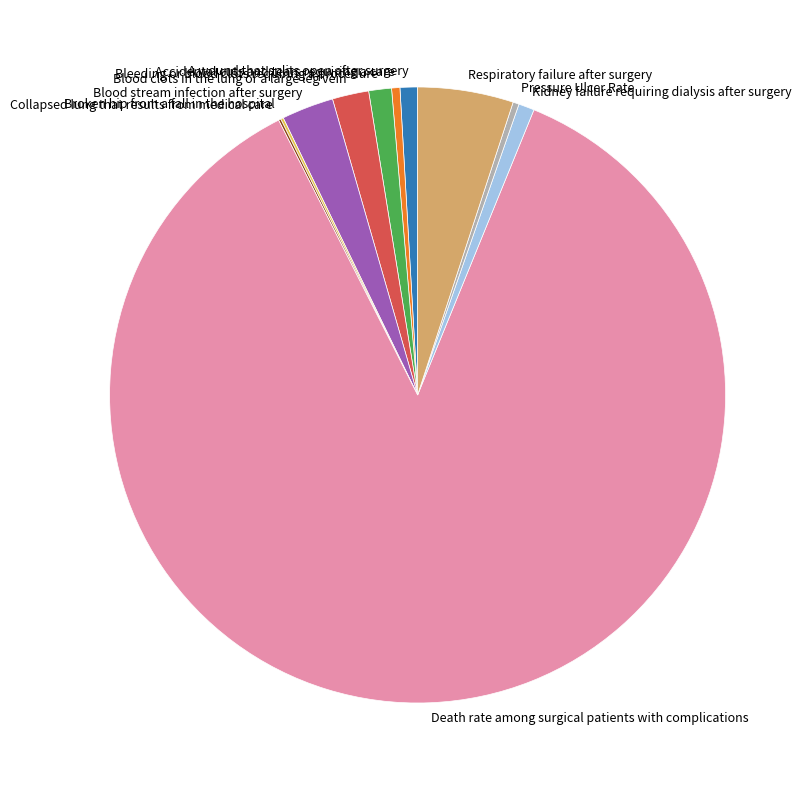

Is it true that Pressure Ulcer Rate is 10% of the pie?

False